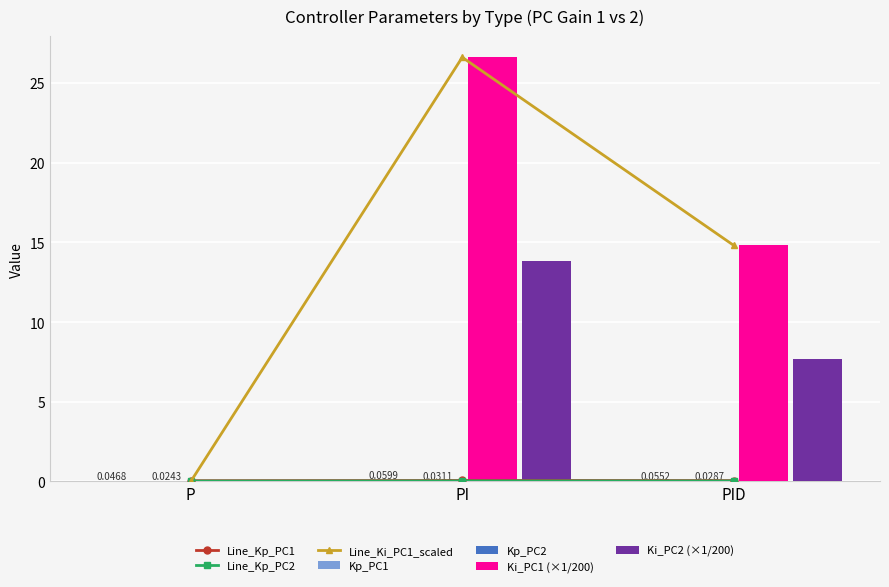

What is the spread (max minus min) of values at PI?

26.6